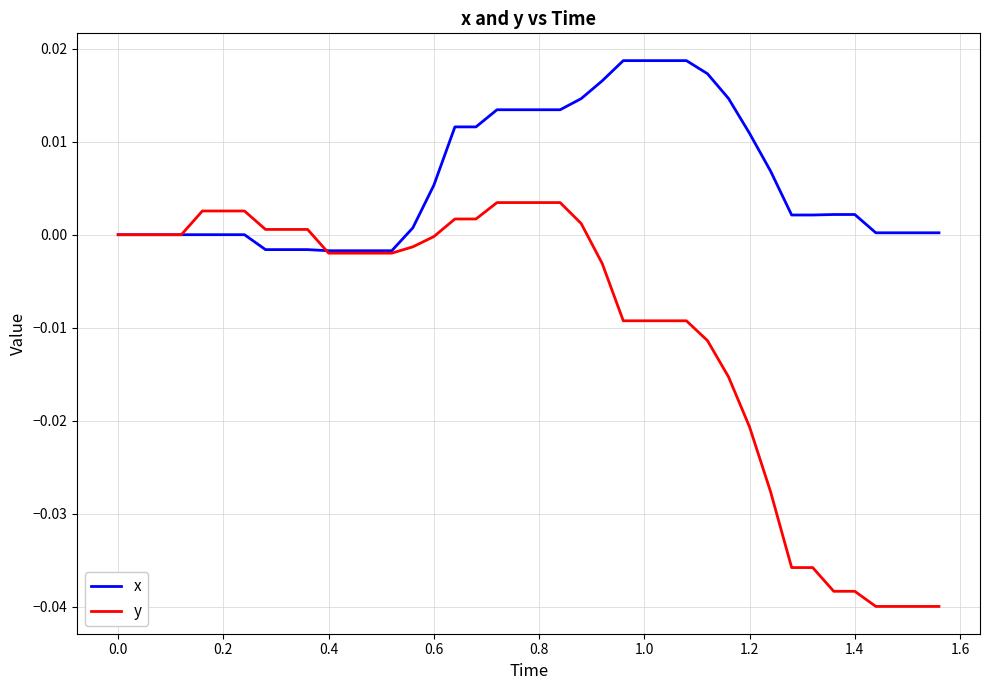

List the series in order of their peak value, highest first.

x, y